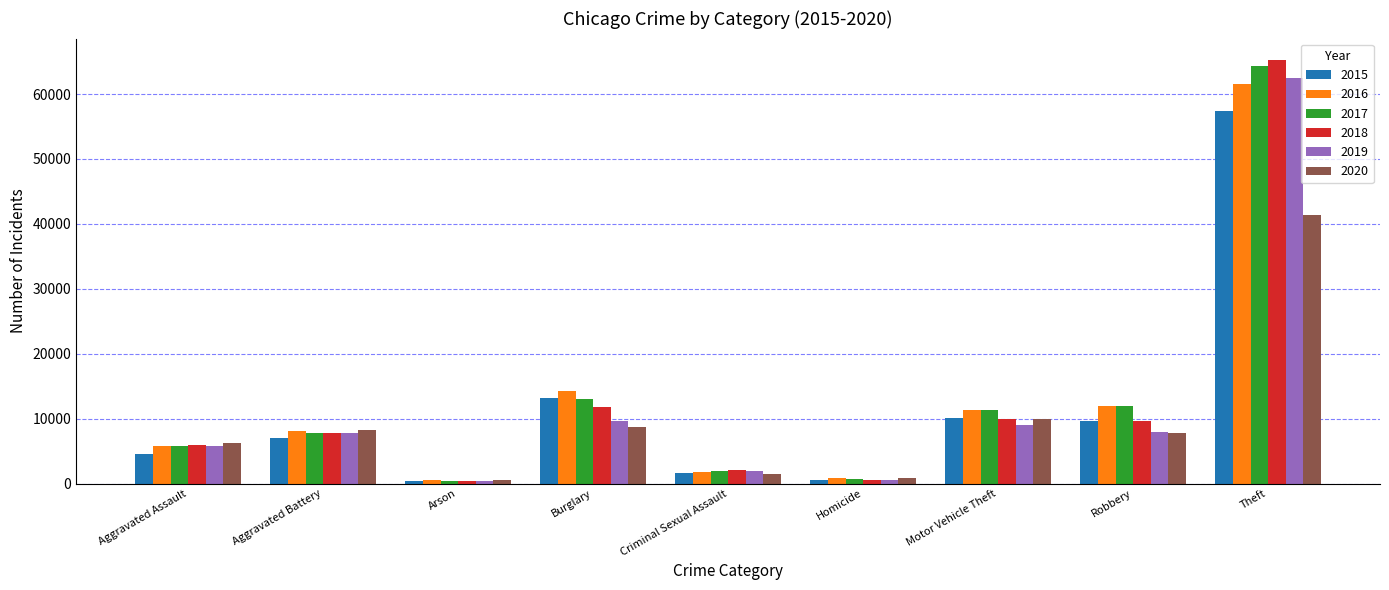

What is the label of the 9th bar from the right?

Aggravated Assault